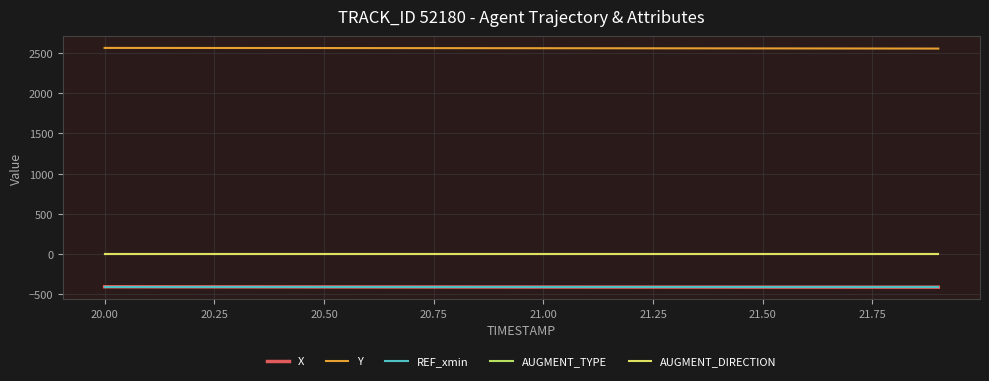

Does the chart have visible grid lines?

Yes